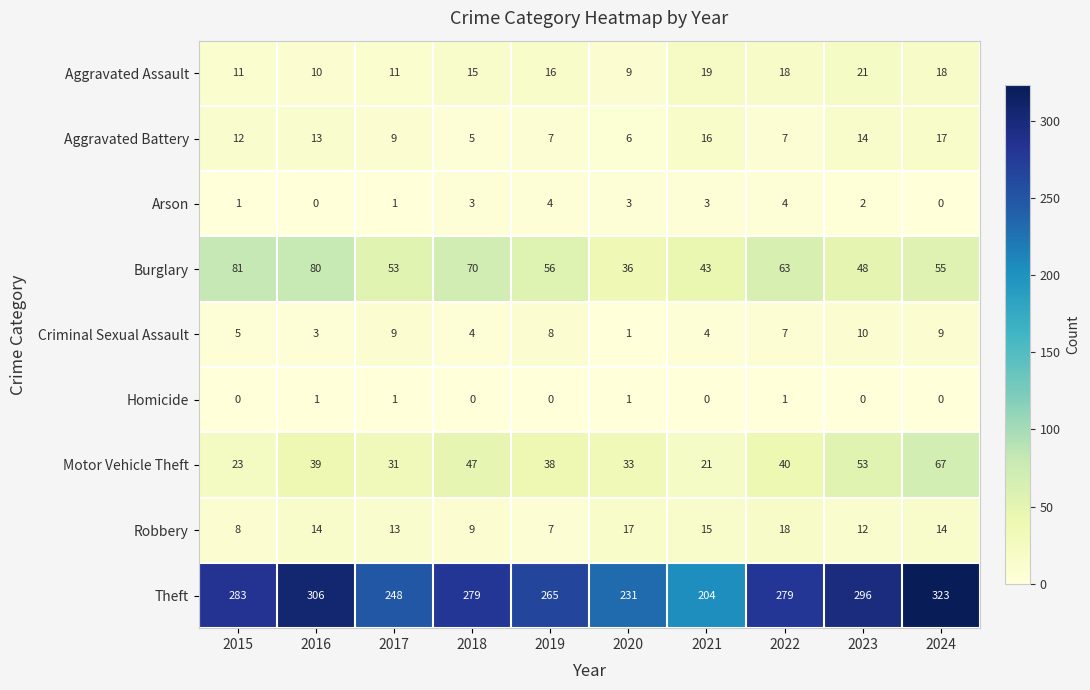

What is the spread (max minus min) of values at 2016?

306